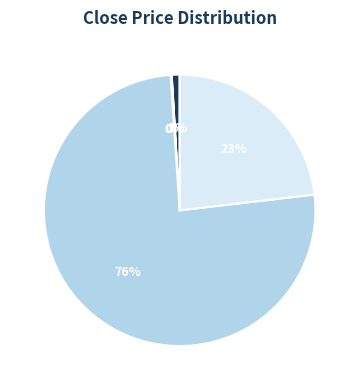

True or false: GILD accounts for 1% of the total.

True